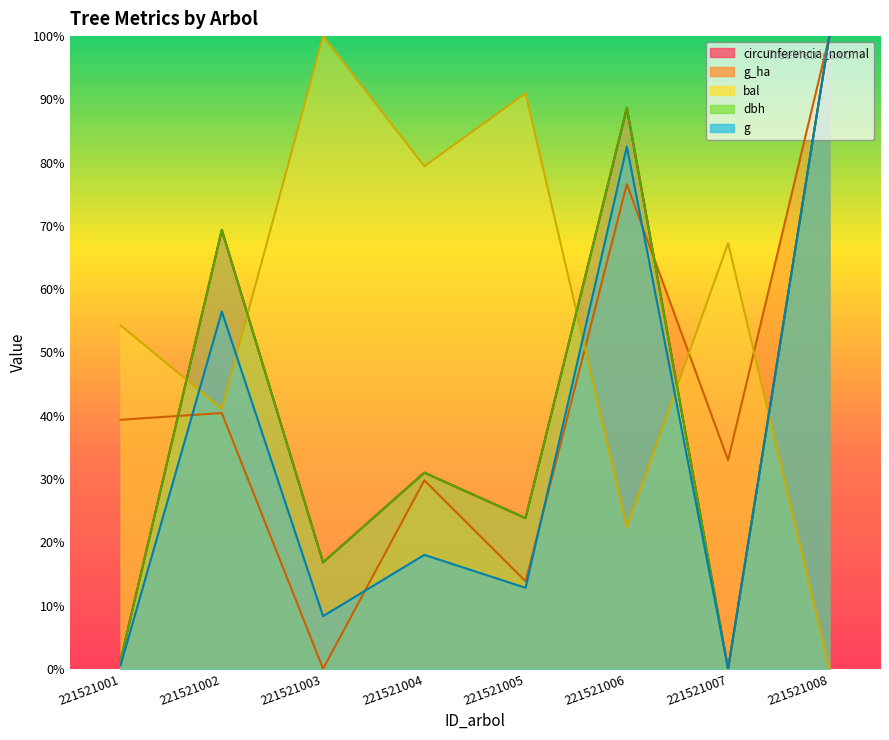

Does the chart display data point markers on the line(s)?

No